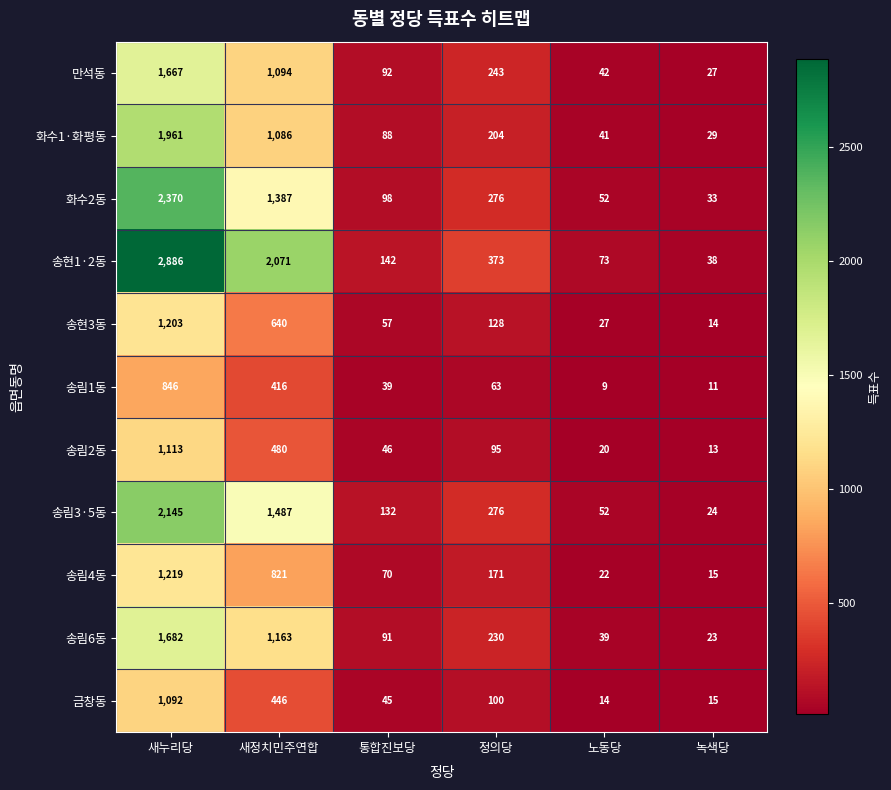

Is the value of 화수1·화평동 at 노동당 greater than the value of 송림6동 at 녹색당?

Yes